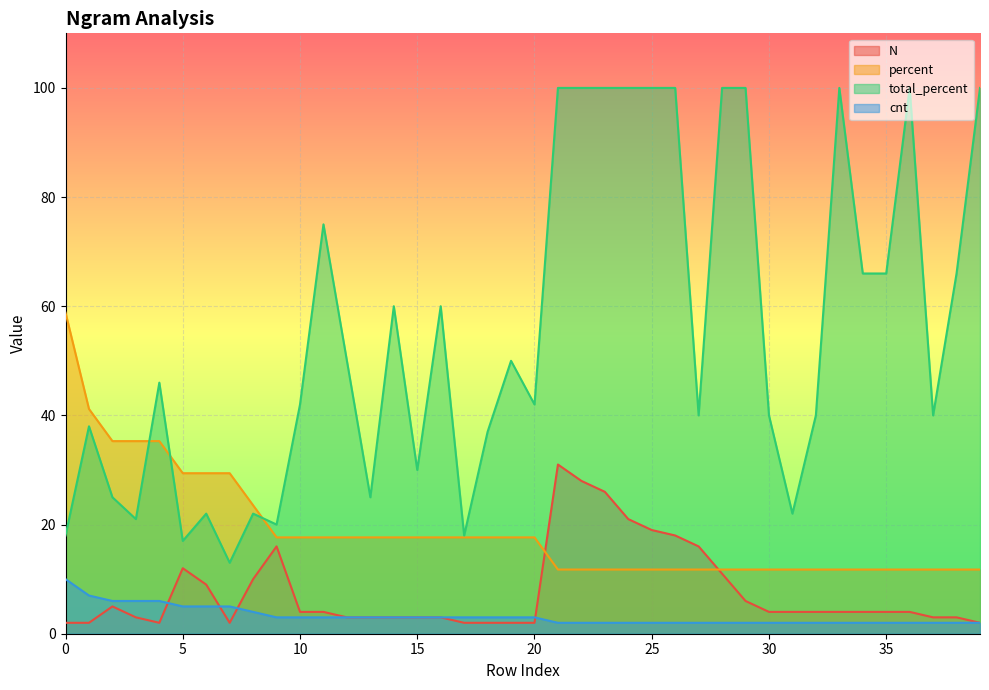

How many lines are shown in the chart?

4